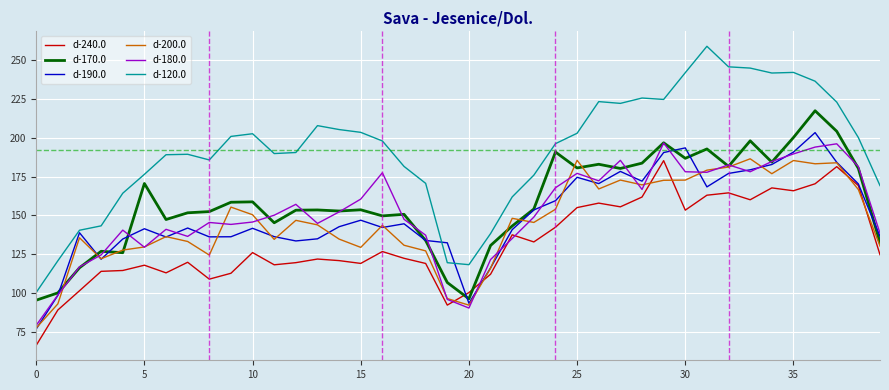

True or false: d-240.0 and d-120.0 intersect in this chart.

False